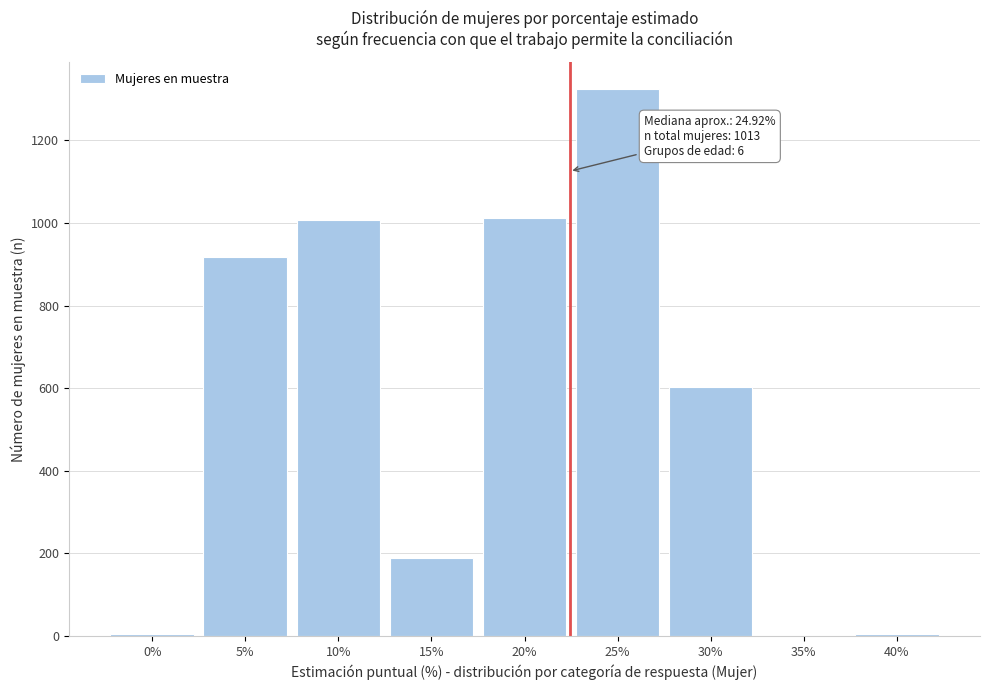

Which category has the highest value across all series?

25%